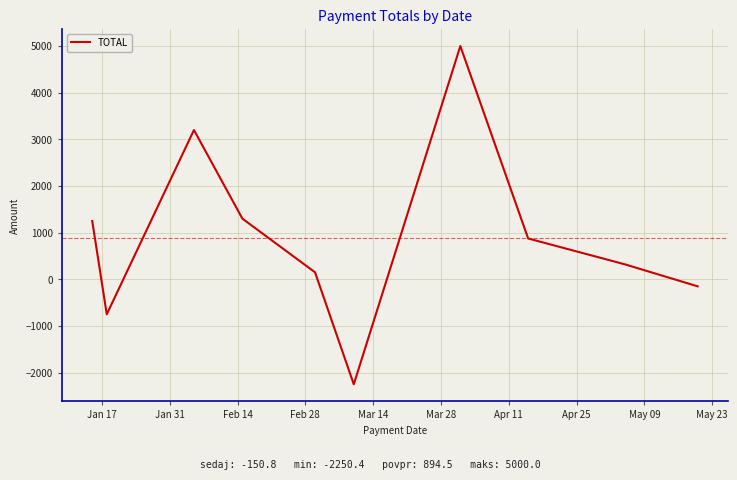

What is the smallest value displayed?

-2250.4